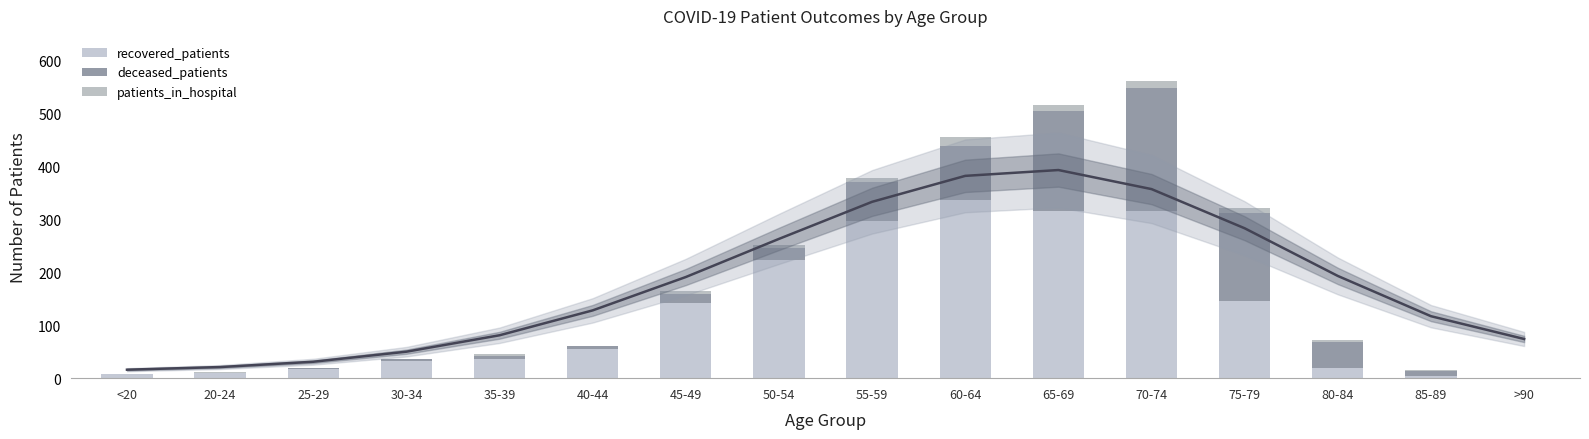

Reading right to left, transcribe all the data shown in this chart.

recovered_patients: >90=0	85-89=4	80-84=20	75-79=146	70-74=315	65-69=316	60-64=336	55-59=297	50-54=223	45-49=141	40-44=55	35-39=36	30-34=33	25-29=18	20-24=9	<20=7
deceased_patients: >90=0	85-89=10	80-84=49	75-79=165	70-74=232	65-69=188	60-64=103	55-59=74	50-54=22	45-49=18	40-44=5	35-39=6	30-34=3	25-29=2	20-24=0	<20=1
patients_in_hospital: >90=0	85-89=1	80-84=4	75-79=11	70-74=15	65-69=12	60-64=16	55-59=7	50-54=7	45-49=5	40-44=1	35-39=4	30-34=1	25-29=0	20-24=2	<20=0